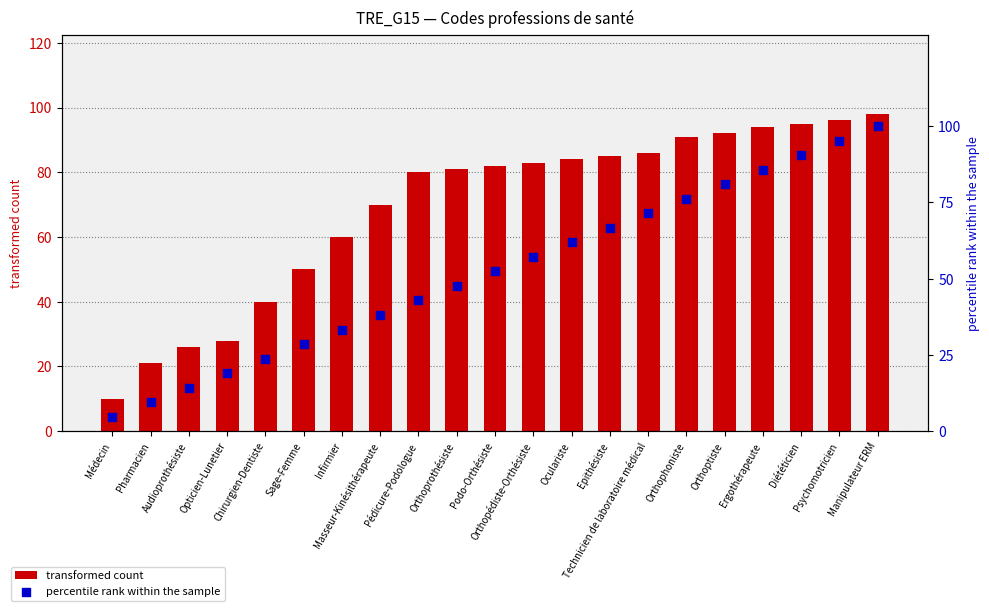

What are all the series names shown in the legend?

transformed count, percentile rank within the sample